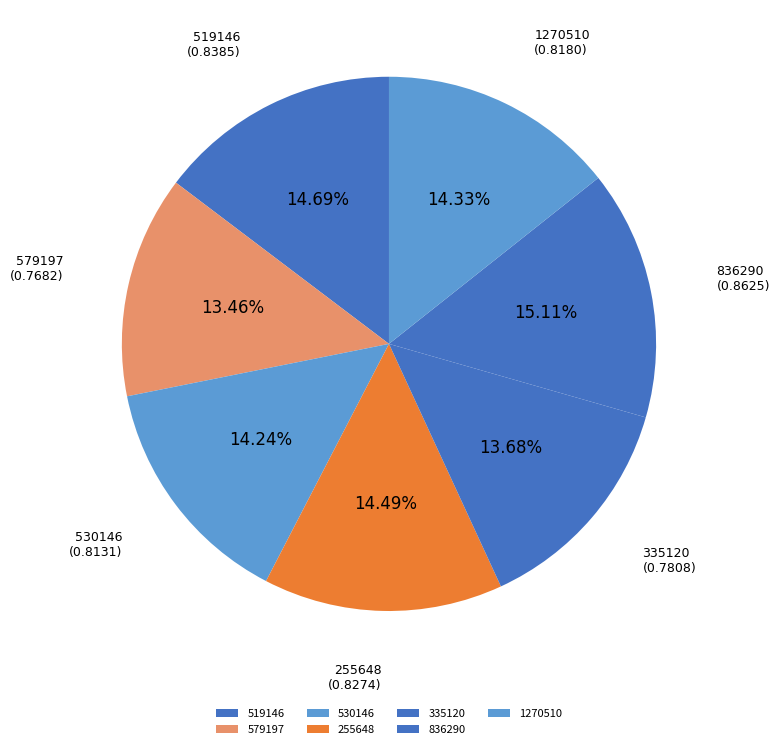

How much of the chart is everything except 836290?

84.9%